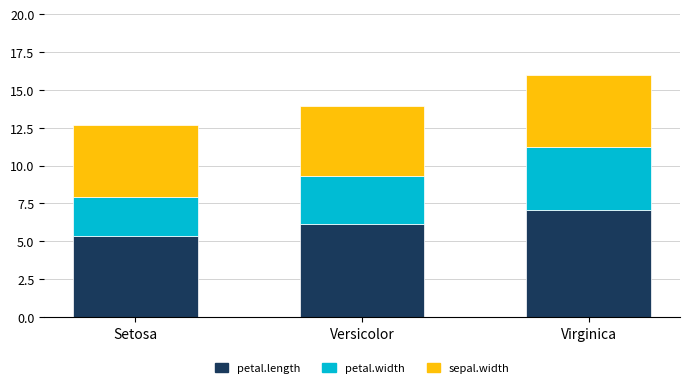

Is it true that petal.length equals 8.0 at Versicolor?

False